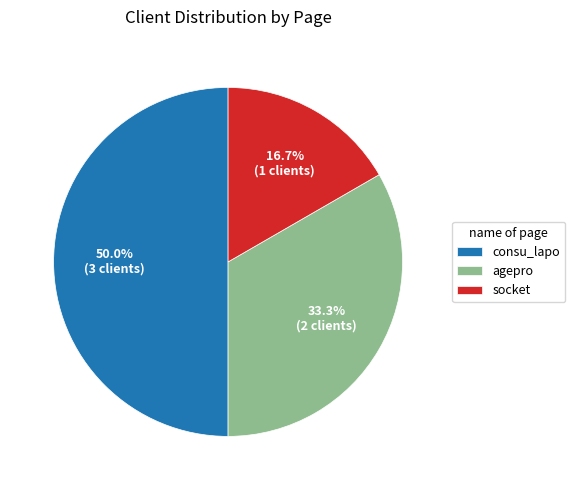

What is the largest slice in the pie chart?

consu_lapo